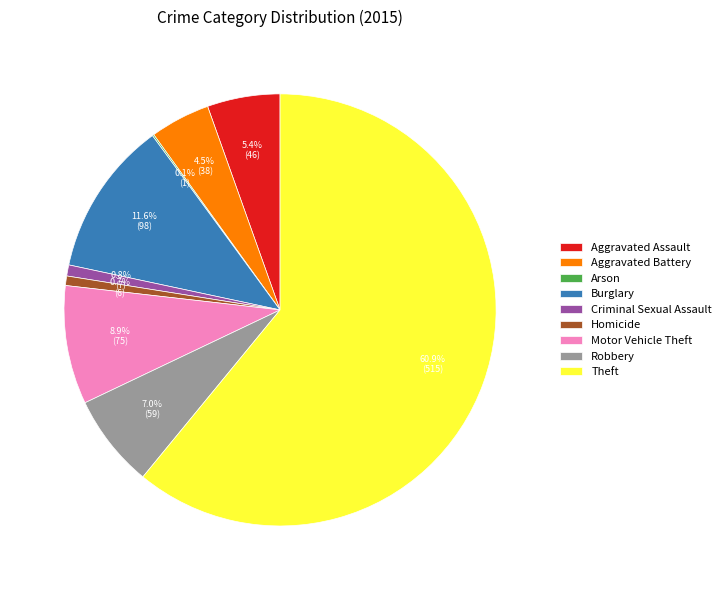

What percentage is NOT represented by Motor Vehicle Theft?

91.1%